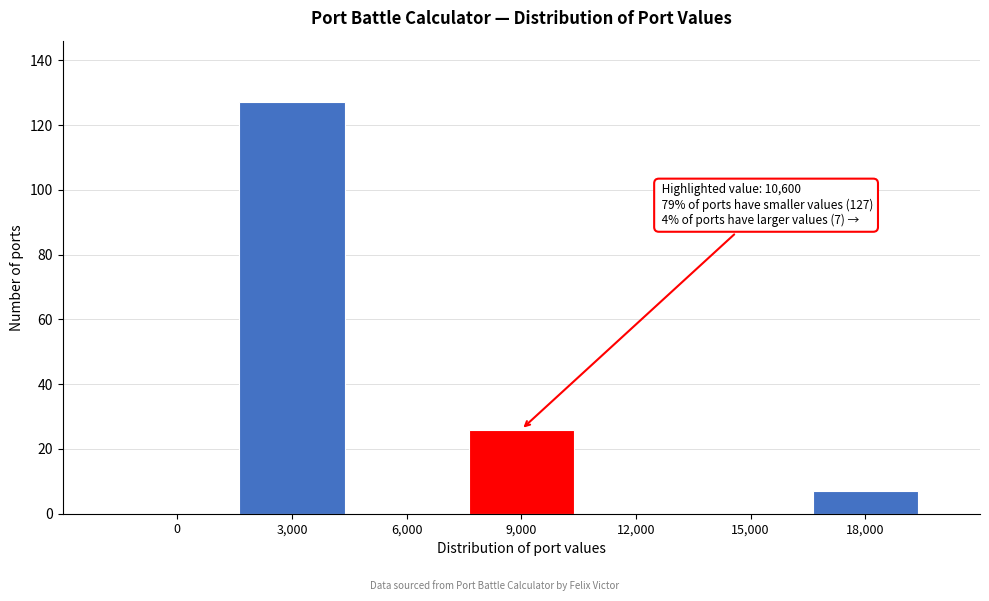

Reading left to right, extract all data points from this chart.

0=0	3,000=127	6,000=0	9,000=26	12,000=0	15,000=0	18,000=7